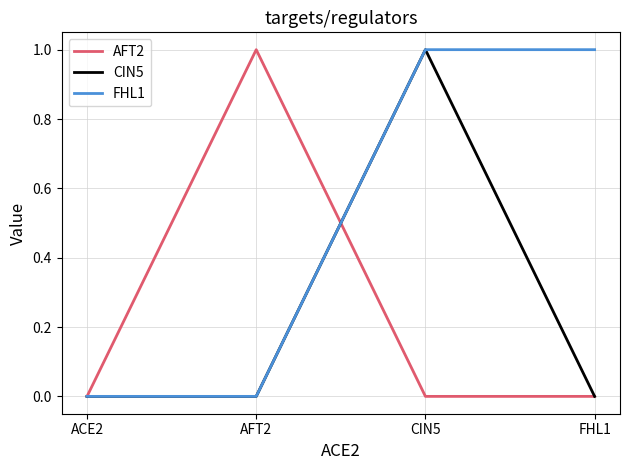

What position from the left is FHL1?

4